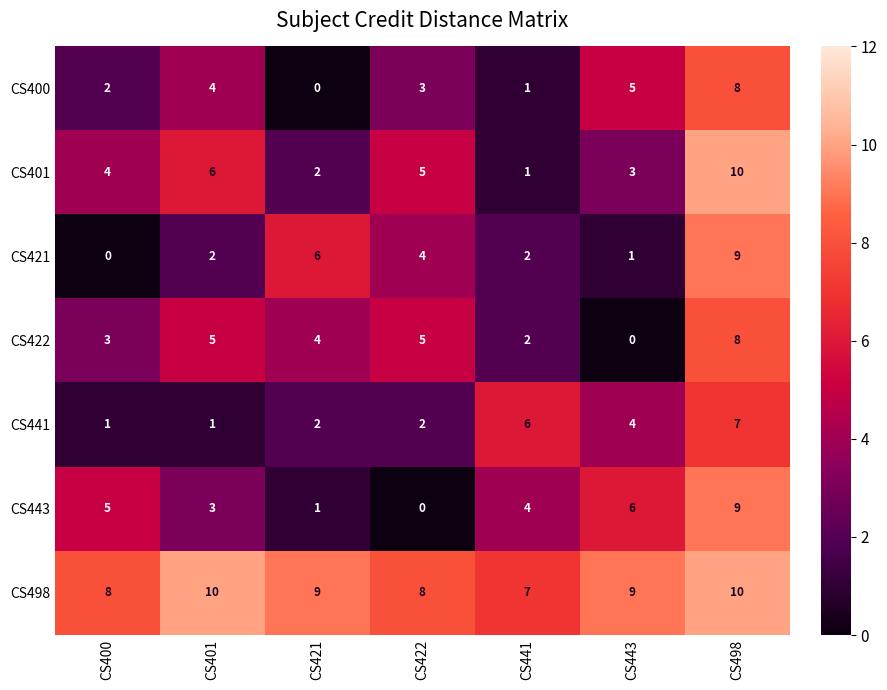

What is the average value of the CS400 series?

3